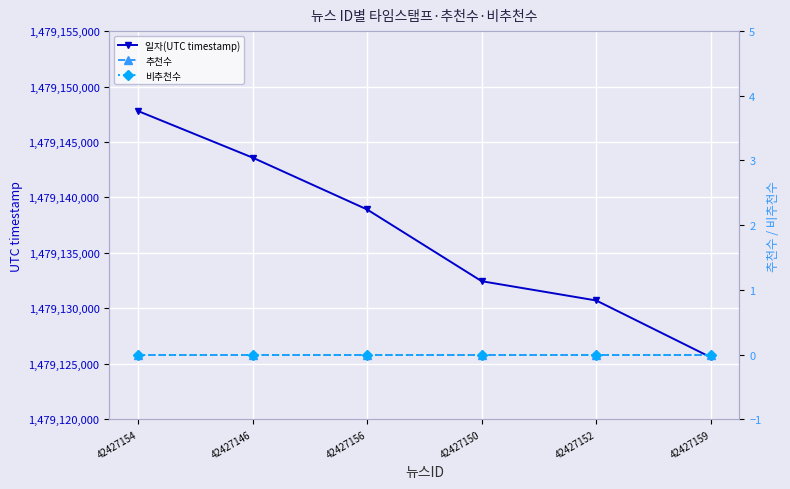

Is this an area chart (filled region under the line)?

No